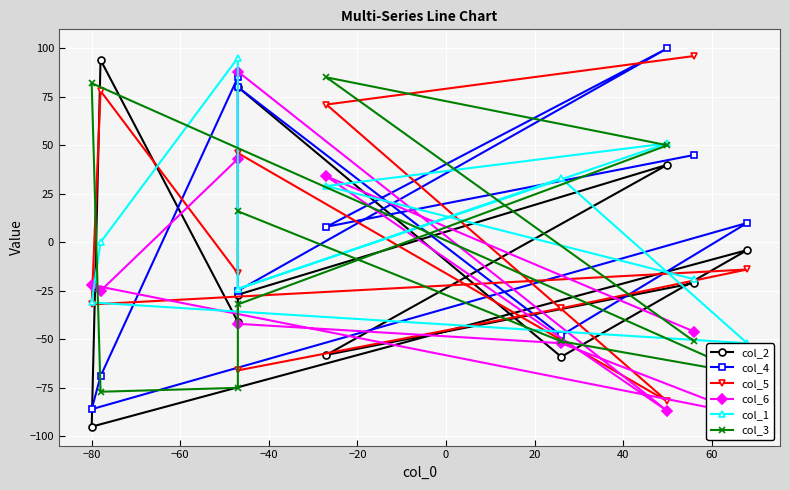

What are all the series names shown in the legend?

col_2, col_4, col_5, col_6, col_1, col_3